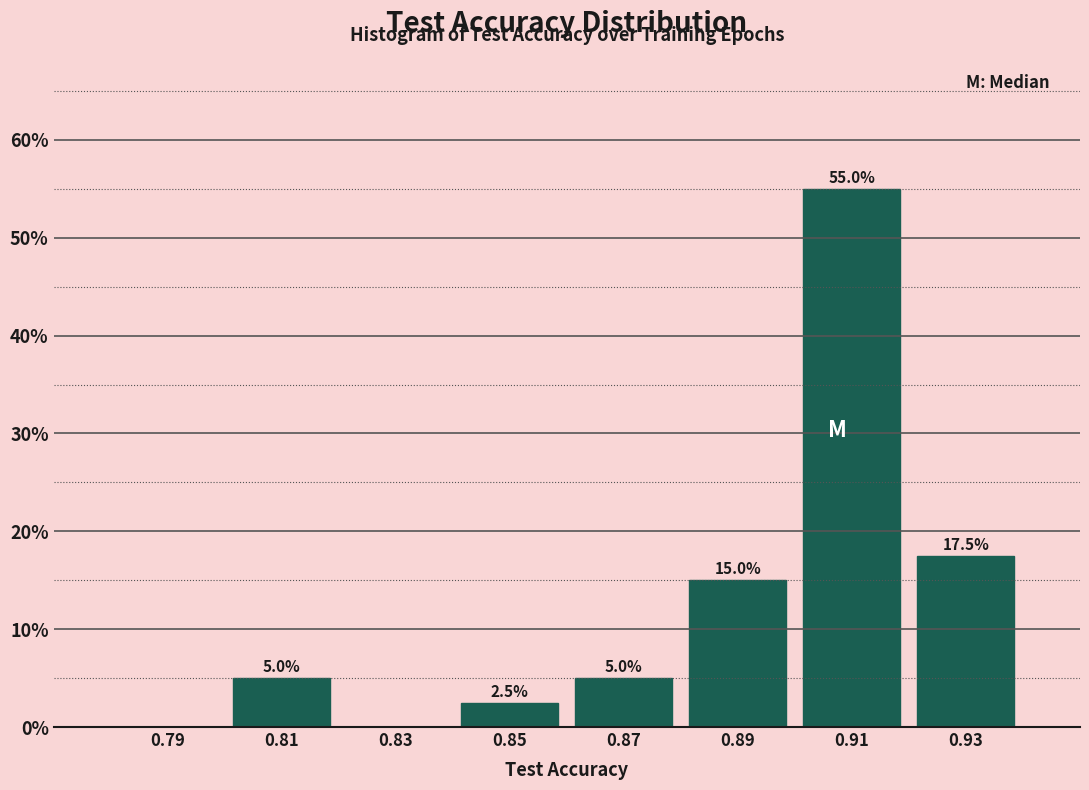

Over which range of the x-axis is the bar tallest?

0.90 to 0.92